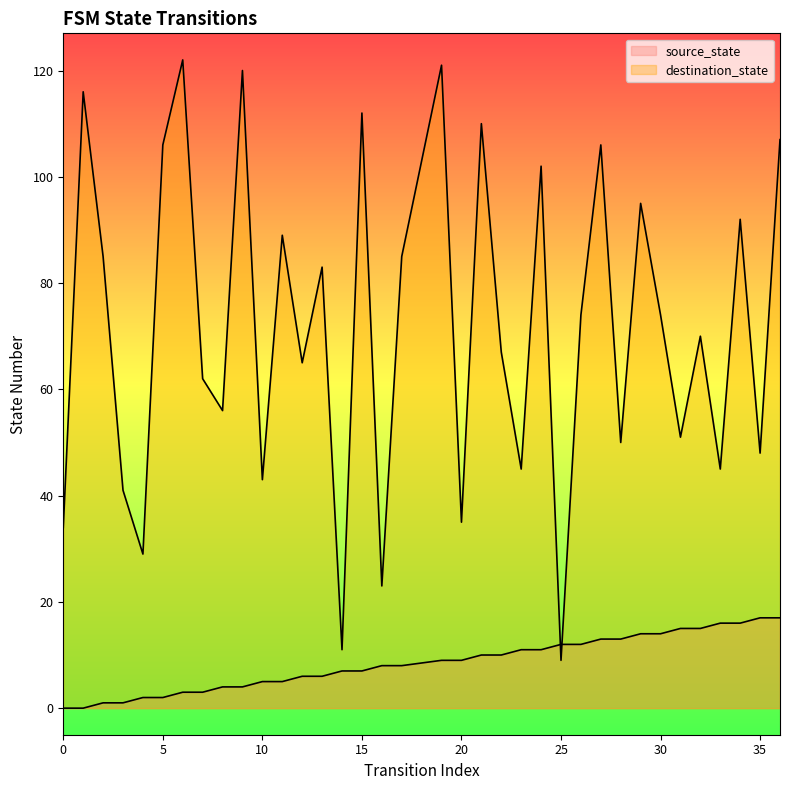

Is it true that destination_state equals 67 at 22?

True